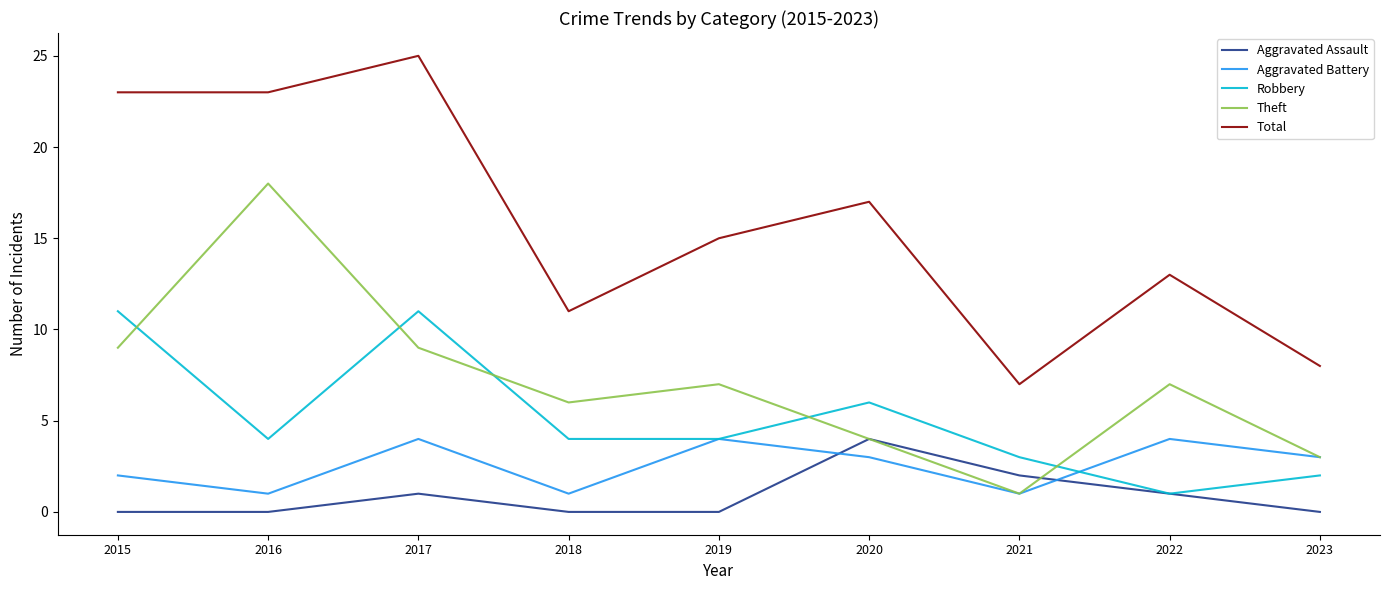

How many lines are shown in the chart?

5